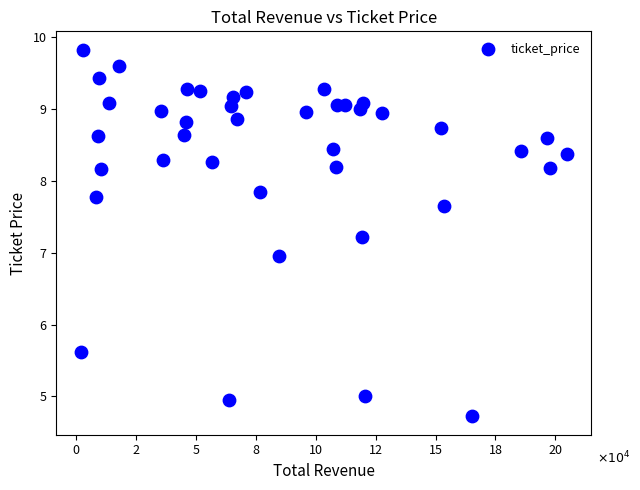

What is the range of Y values (max minus min)?

5.1